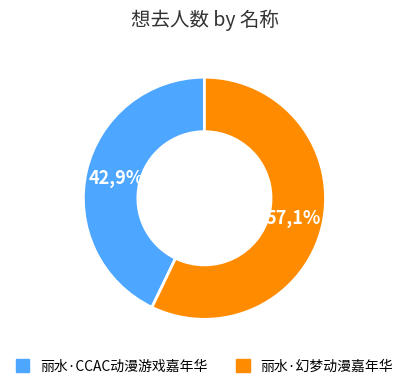

How much of the chart is everything except 丽水·CCAC动漫游戏嘉年华?

57.1%